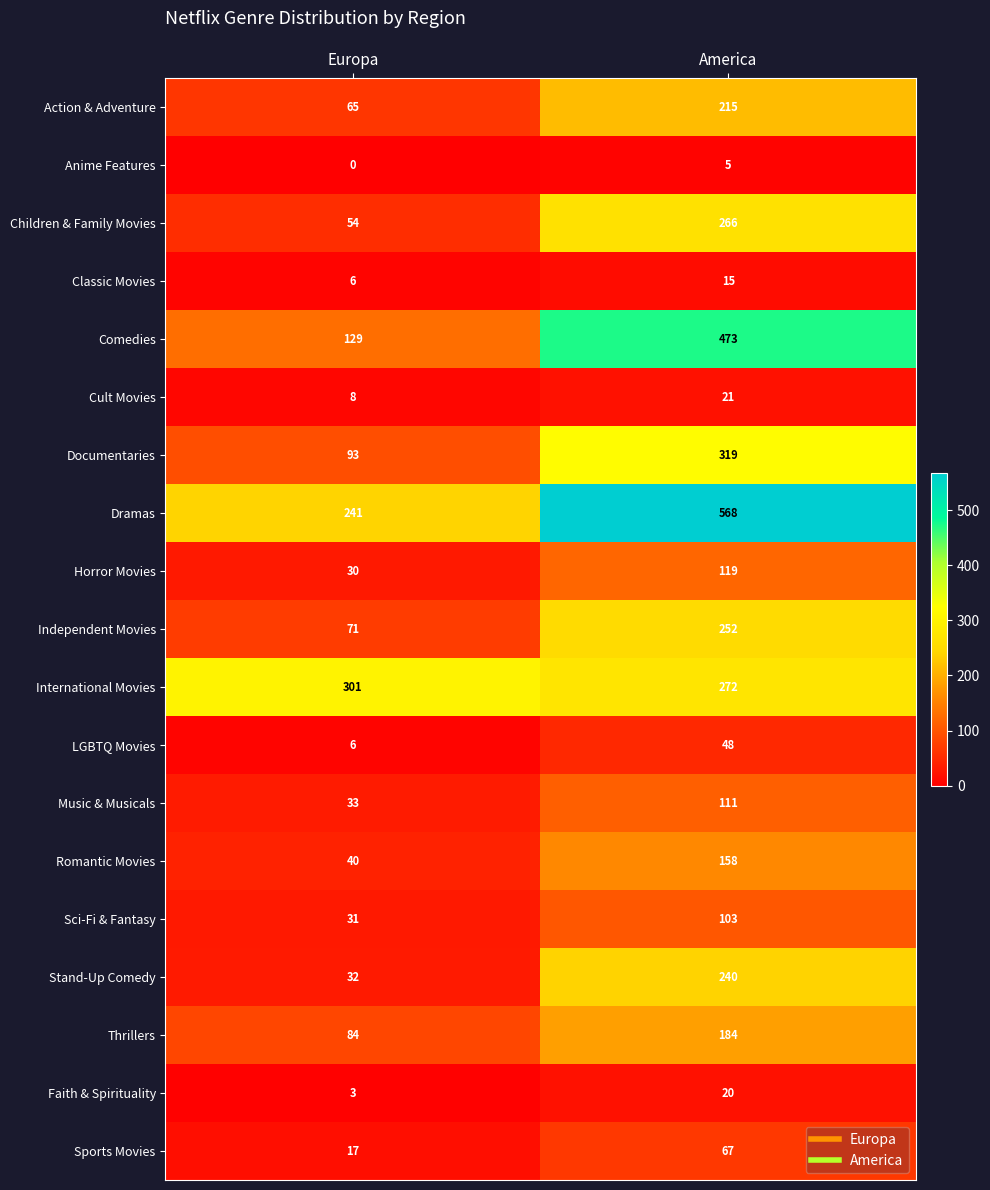

What is the difference between the maximum and minimum values in the Cult Movies series?

13